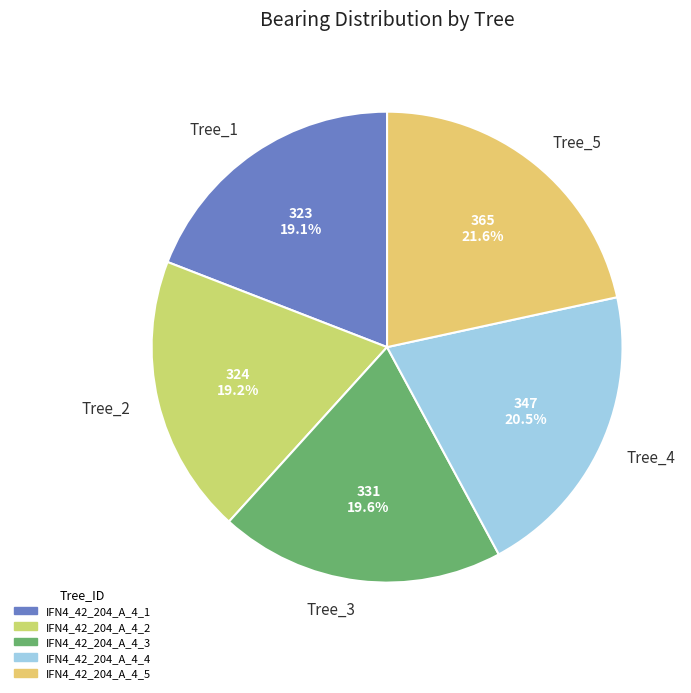

How many slices are in this pie chart?

5